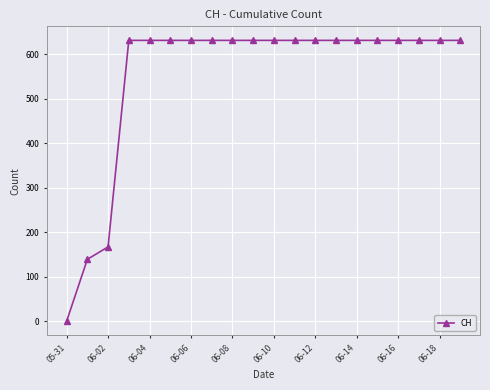

Reading left to right, list all the values displayed in this chart.

0	139	167	631	631	631	631	631	631	631	631	631	631	631	631	631	631	631	631	631